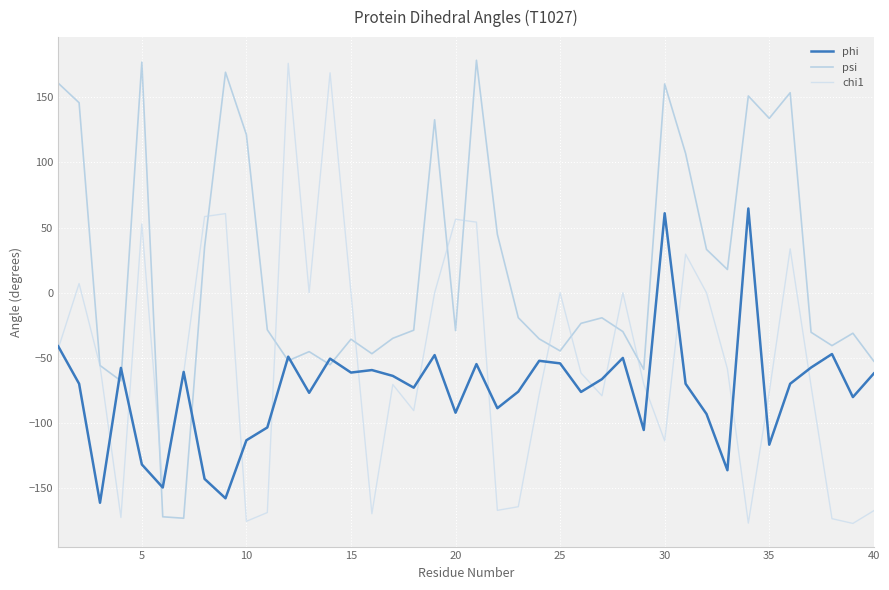

Rank the series by their average value, from highest to lowest.

psi, chi1, phi